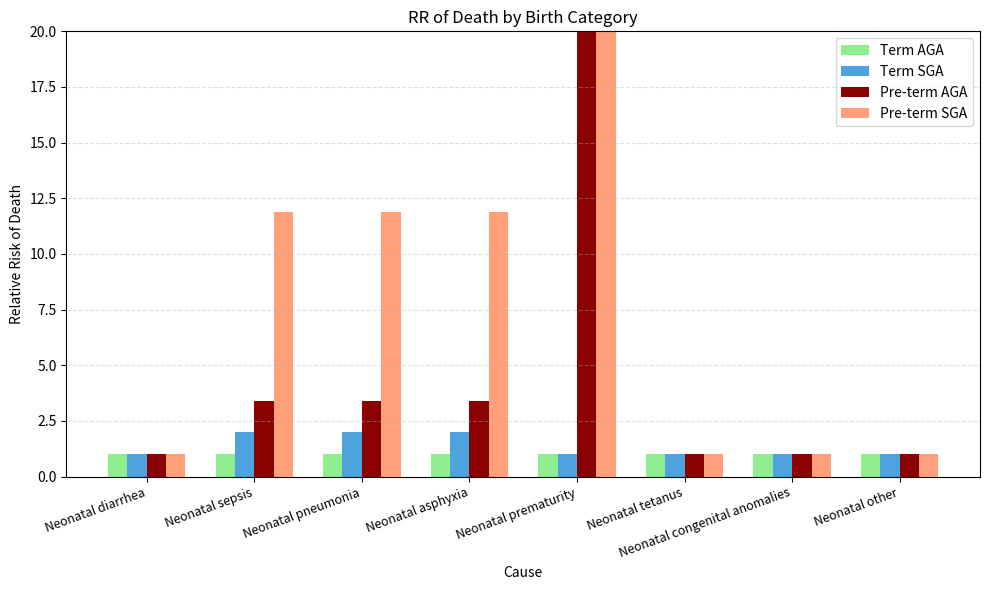

What is the value of the Term SGA bar at the 8th from the left?

1.0